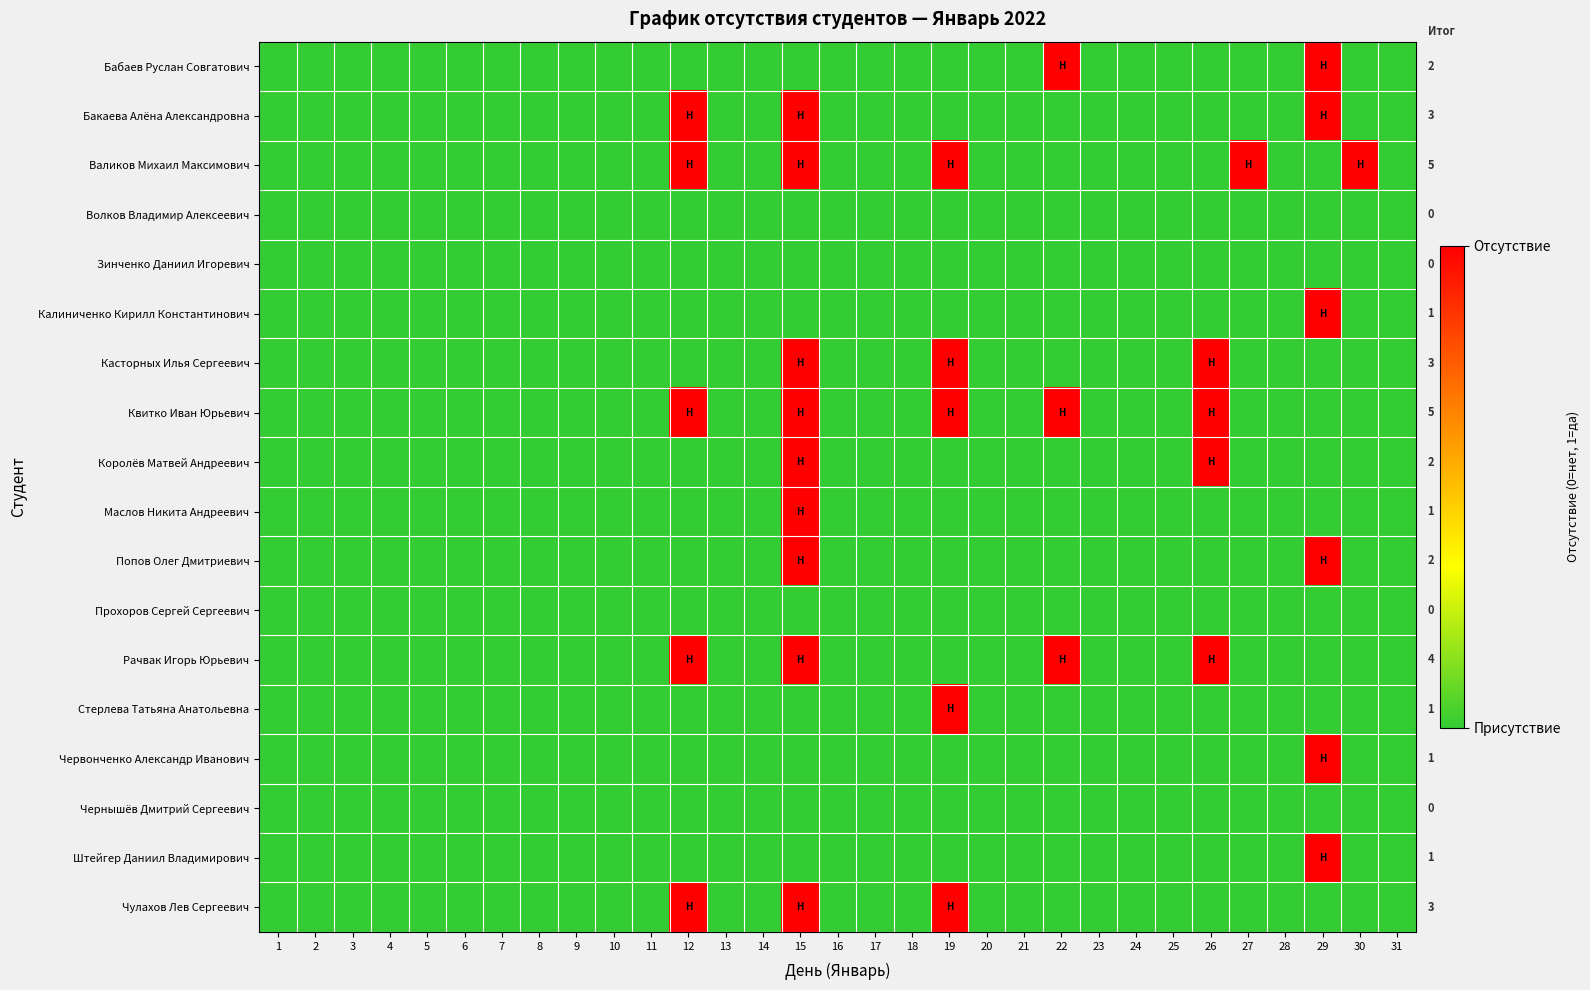

Is it true that Червонченко Александр Иванович equals 0 at 22?

True